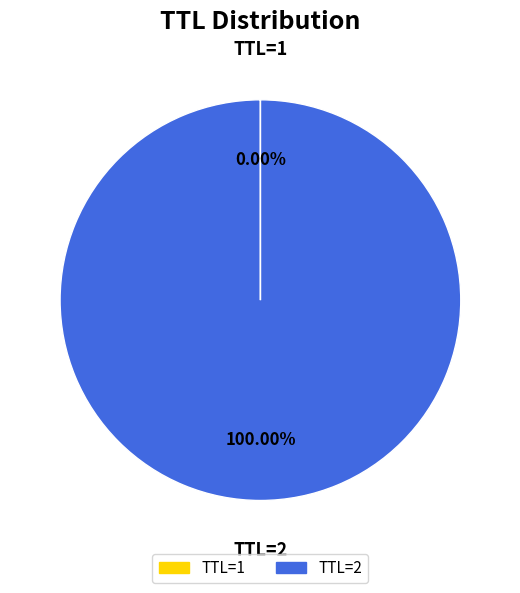

Is there a majority slice in this chart?

Yes